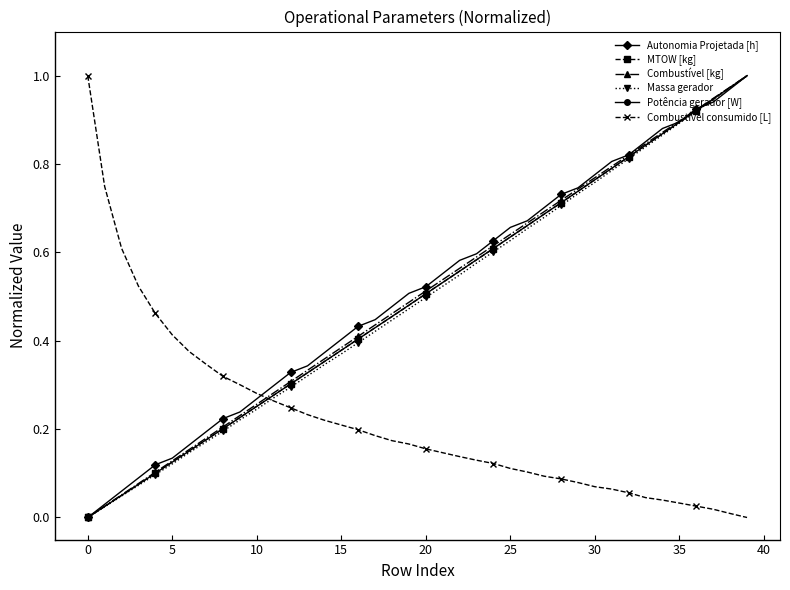

True or false: Combustível consumido [L] and MTOW [kg] intersect in this chart.

True